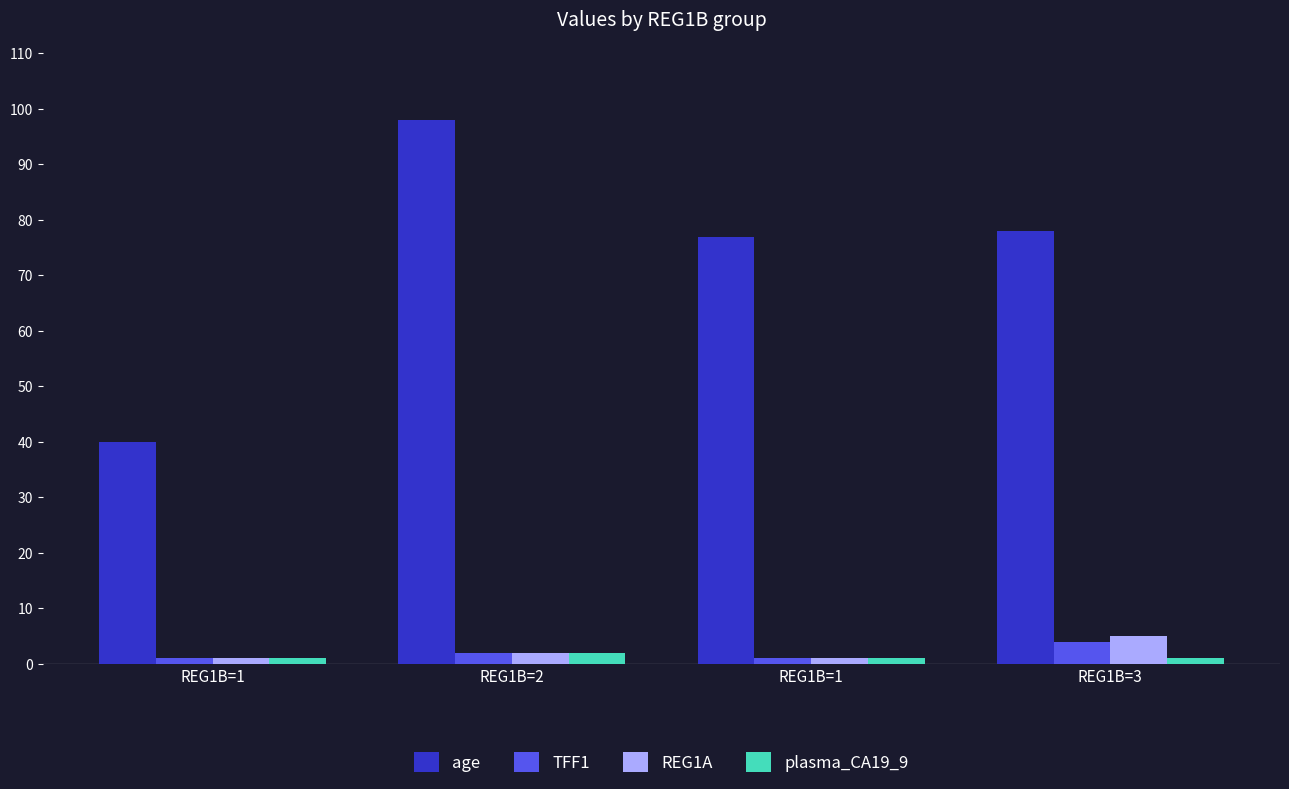

Are the bars horizontal?

No